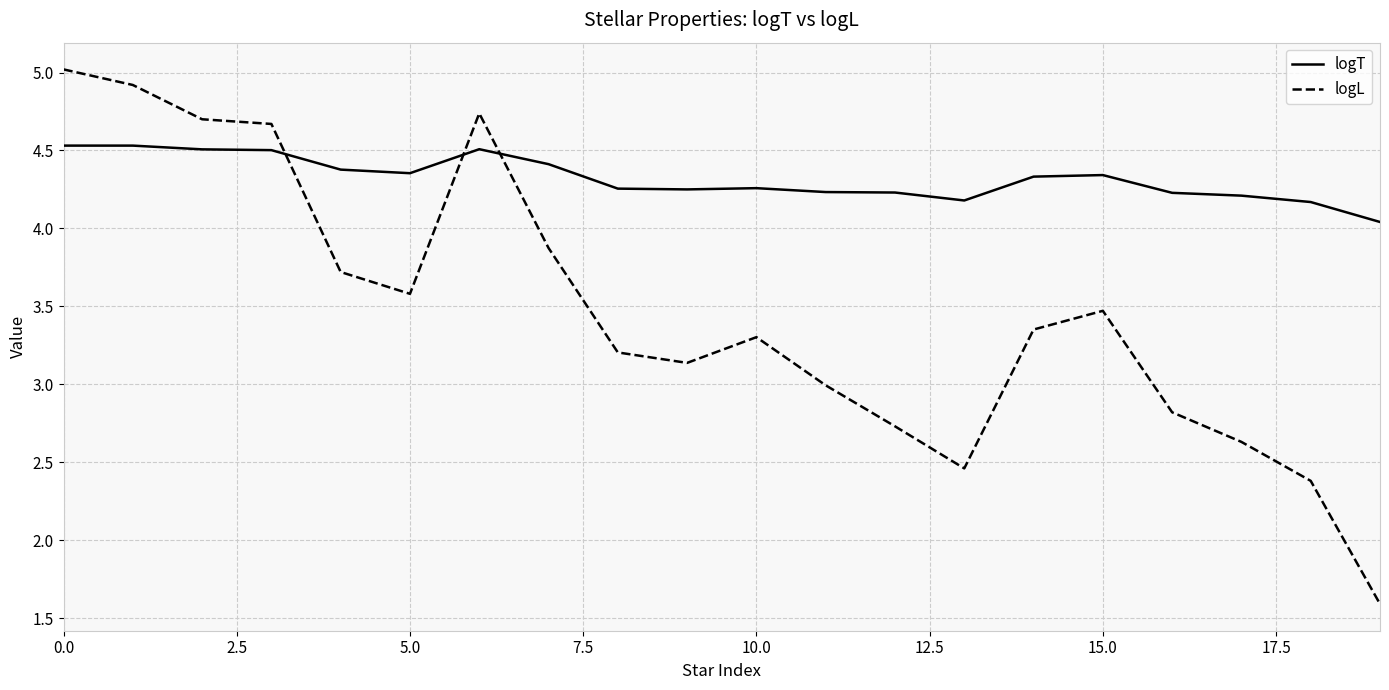

Which series has the largest total across all categories?

logT